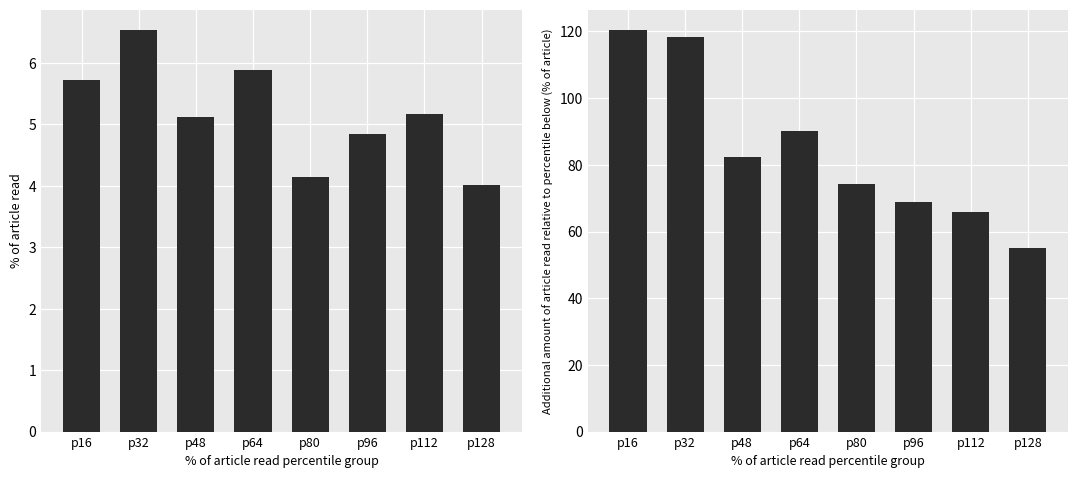

The col_2 series shows 5.2 at p112. True or false?

True